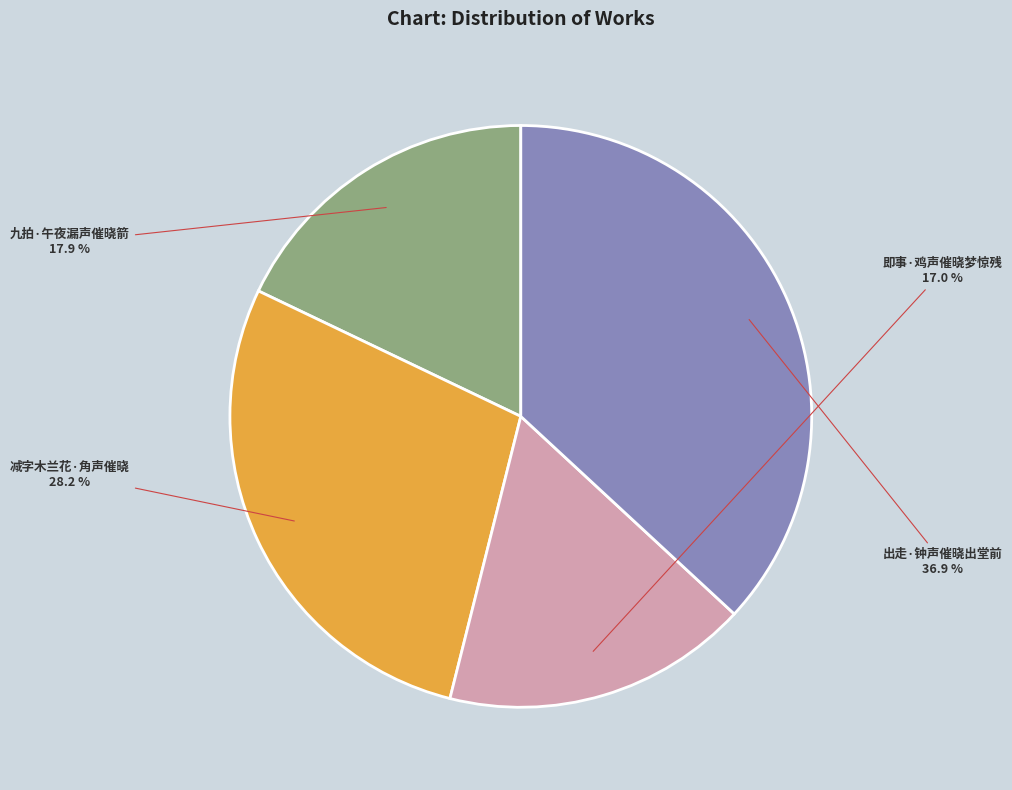

Rank the categories by value from highest to lowest.

出走·钟声催晓出堂前, 减字木兰花·角声催晓, 九拍·午夜漏声催晓箭, 即事·鸡声催晓梦惊残